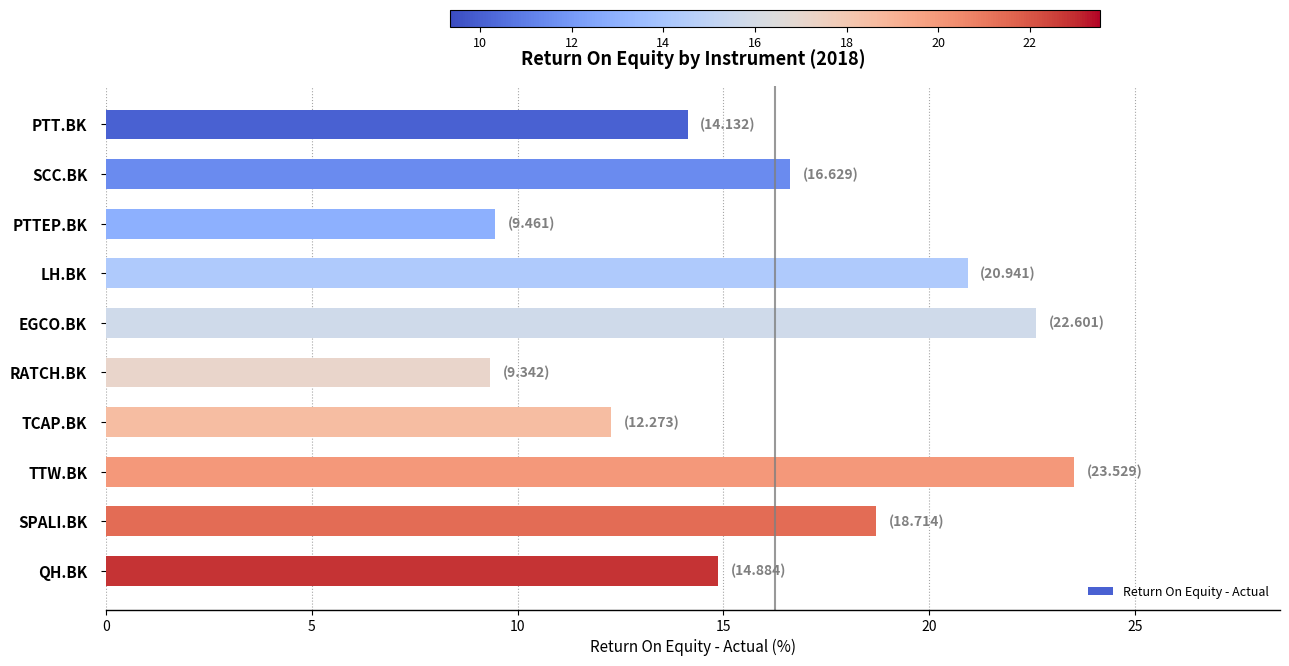

What position from the bottom is TTW.BK?

3